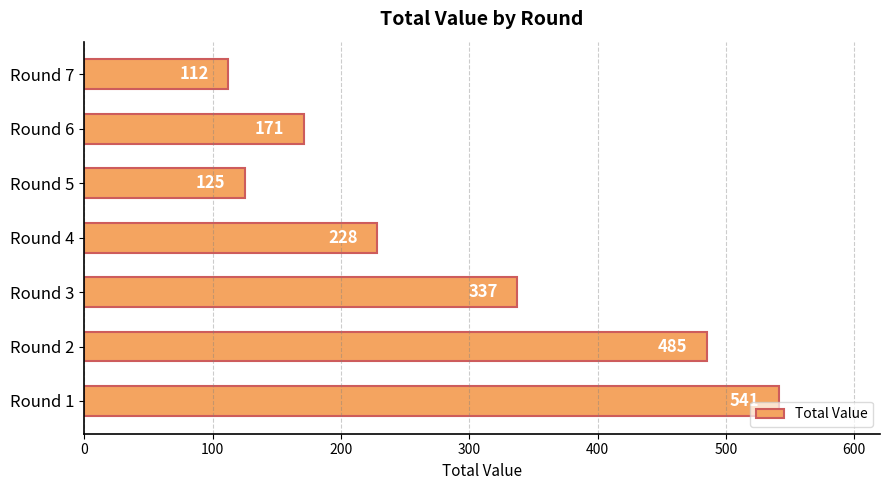

Does the chart contain stacked bars?

No